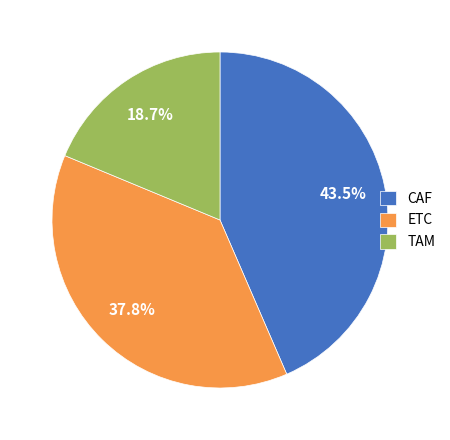

What is the total percentage of TAM and ETC?

56.5%